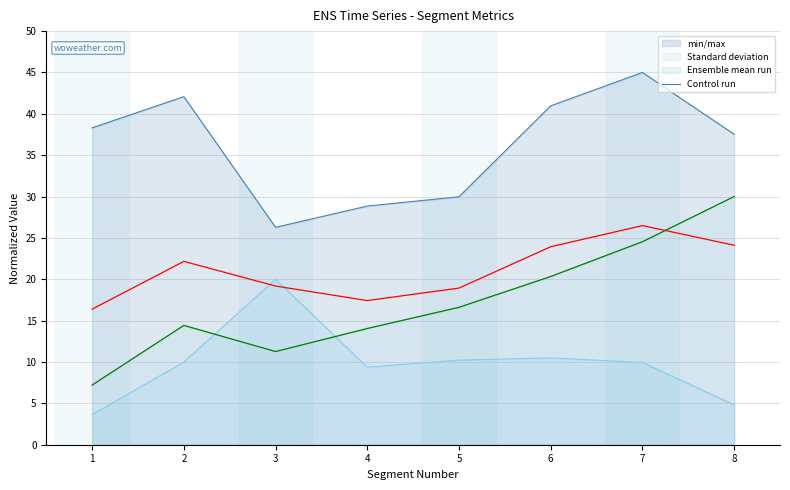

Which label corresponds to the largest value in the chart?

8